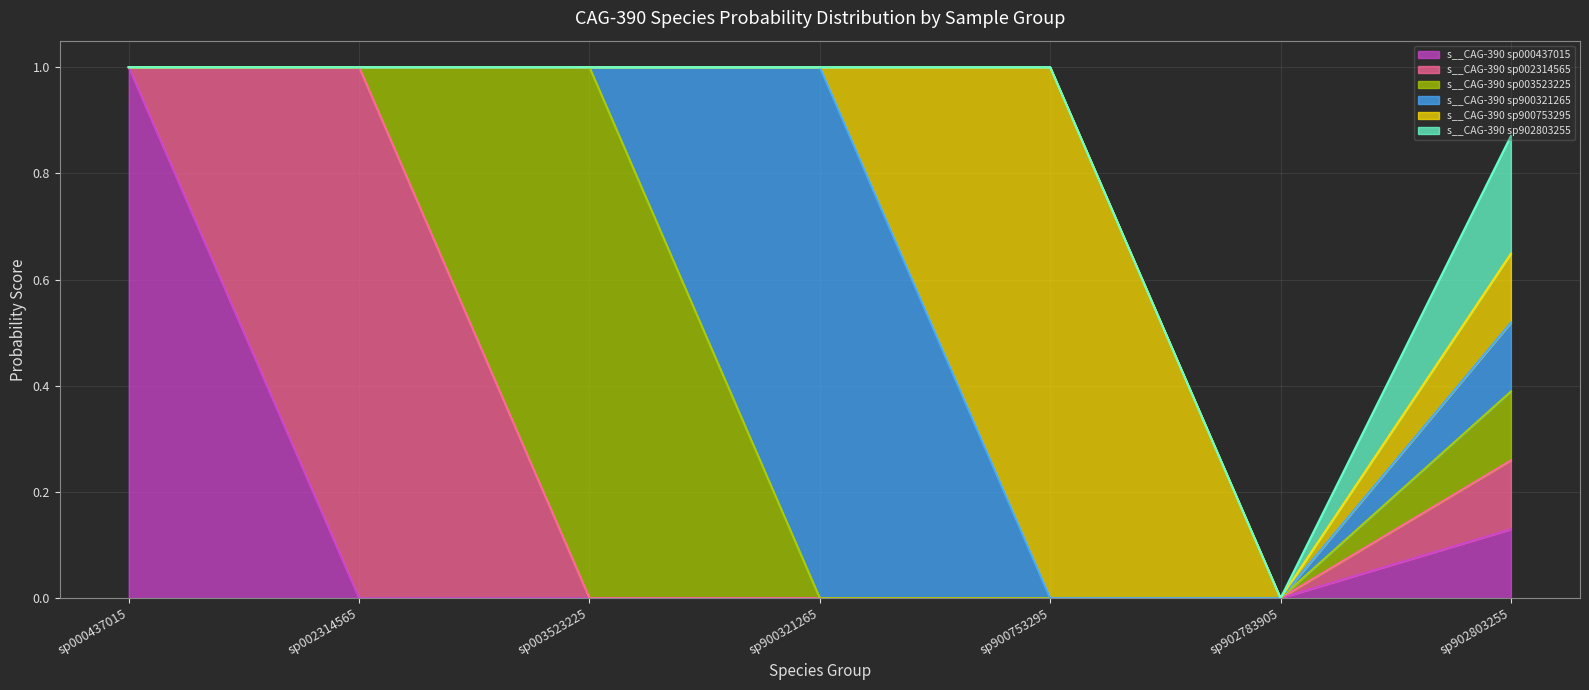

What are all the series names shown in the legend?

s__CAG-390 sp000437015, s__CAG-390 sp002314565, s__CAG-390 sp003523225, s__CAG-390 sp900321265, s__CAG-390 sp900753295, s__CAG-390 sp902803255